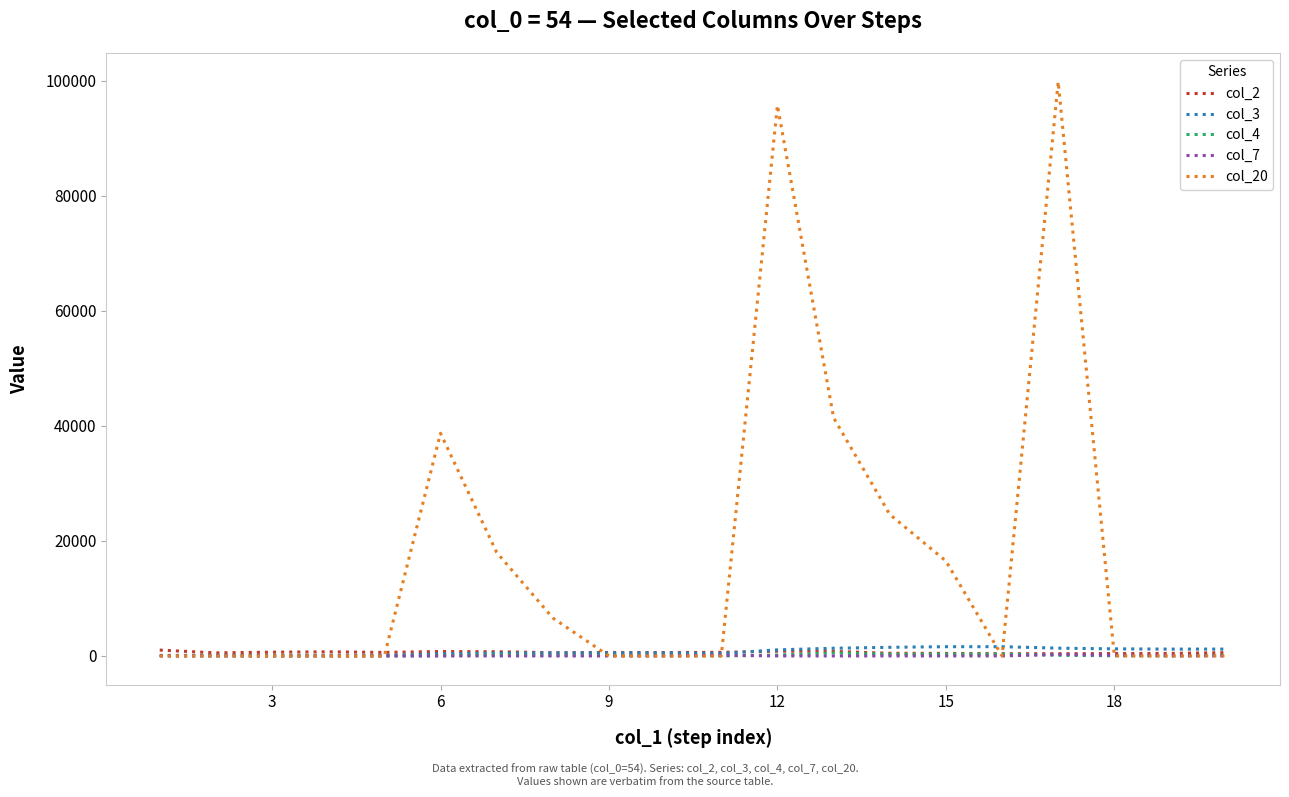

Which series has the widest spread of values?

col_20